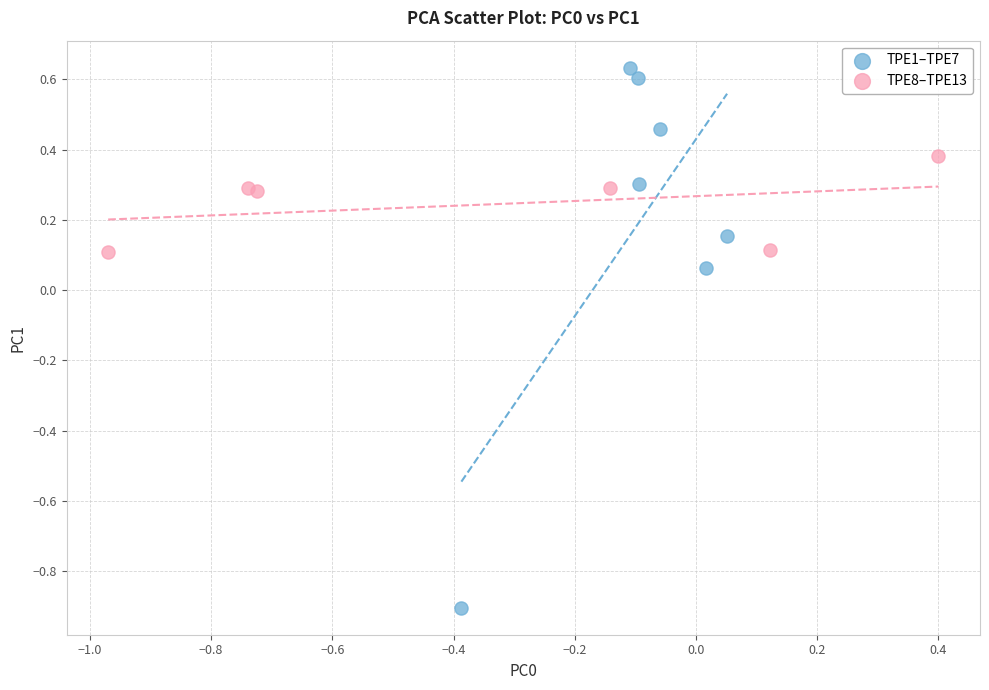

Which series reaches the minimum Y coordinate?

TPE1–TPE7